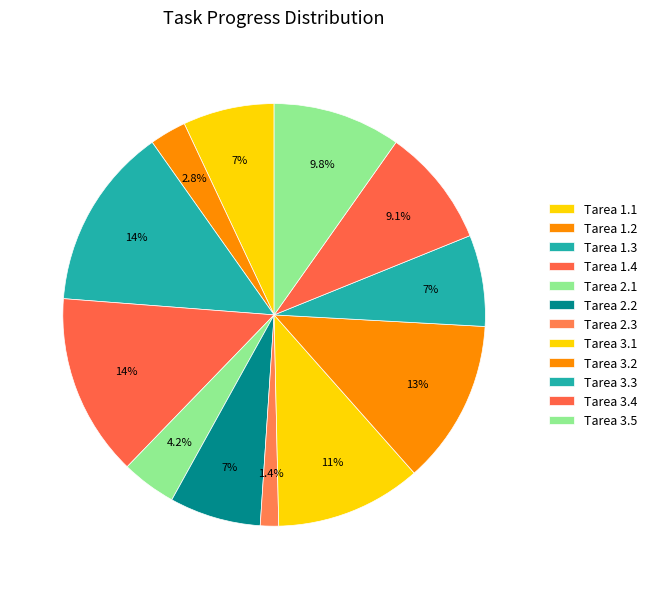

To the nearest percent, what portion does Tarea 1.4 represent?

14%